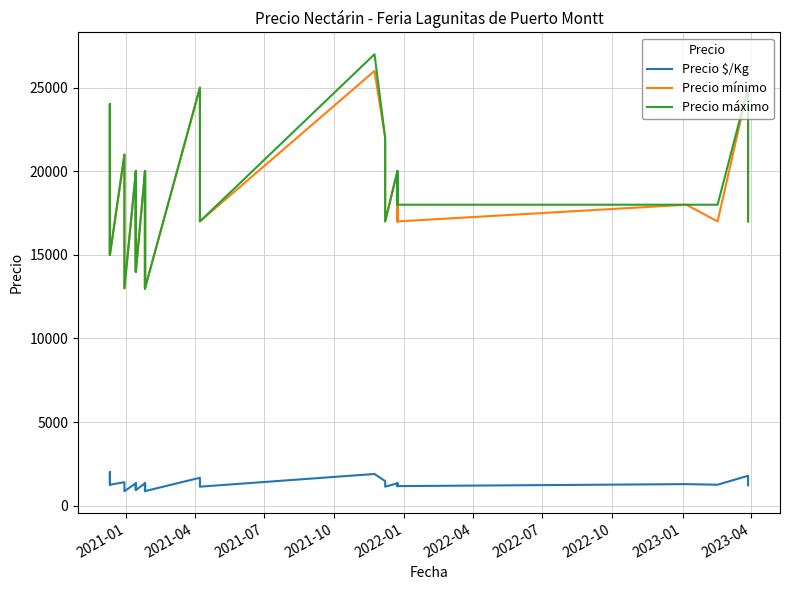

How many values in the Precio $/Kg series exceed 1286?

19